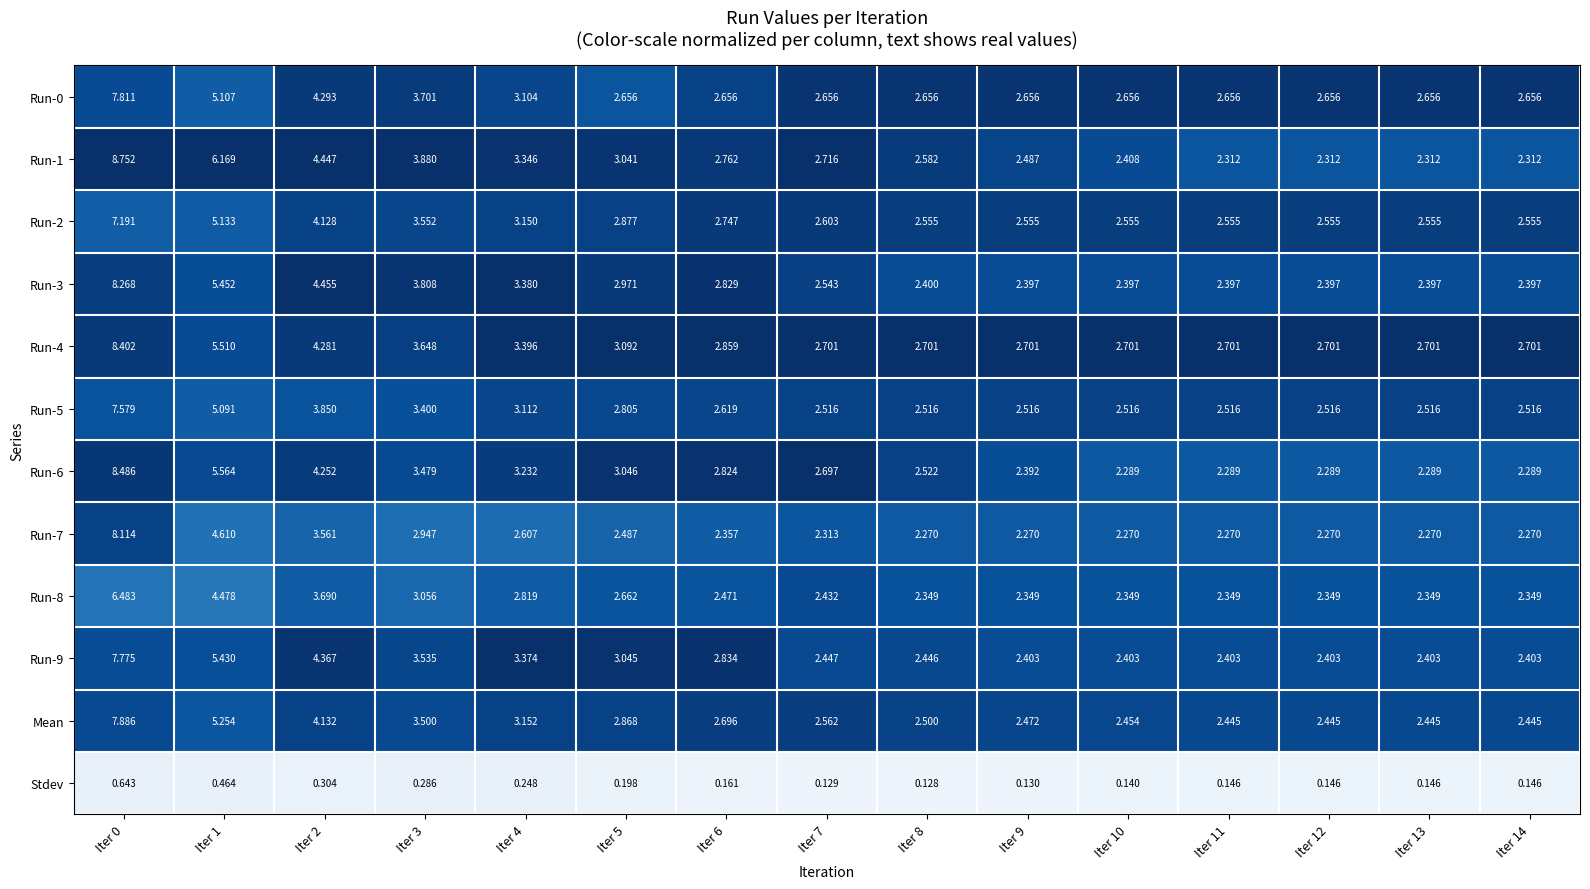

Which series has the widest spread of values?

Run-1